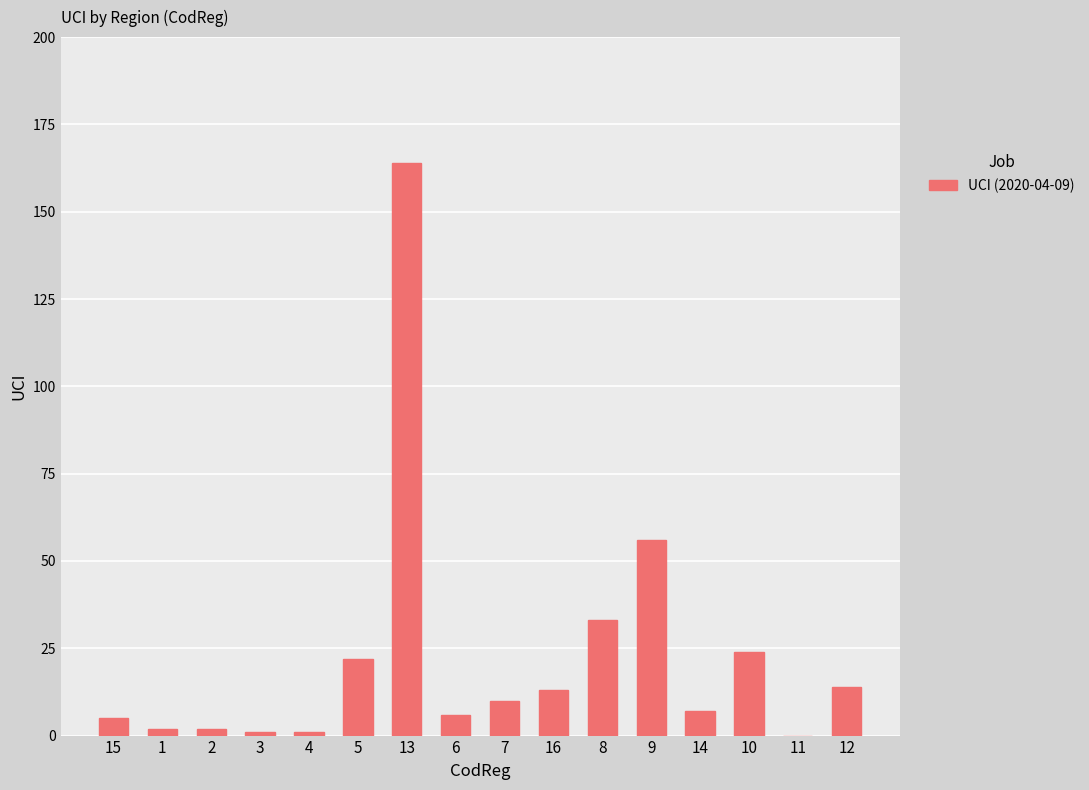

Count the number of data series in this chart.

1